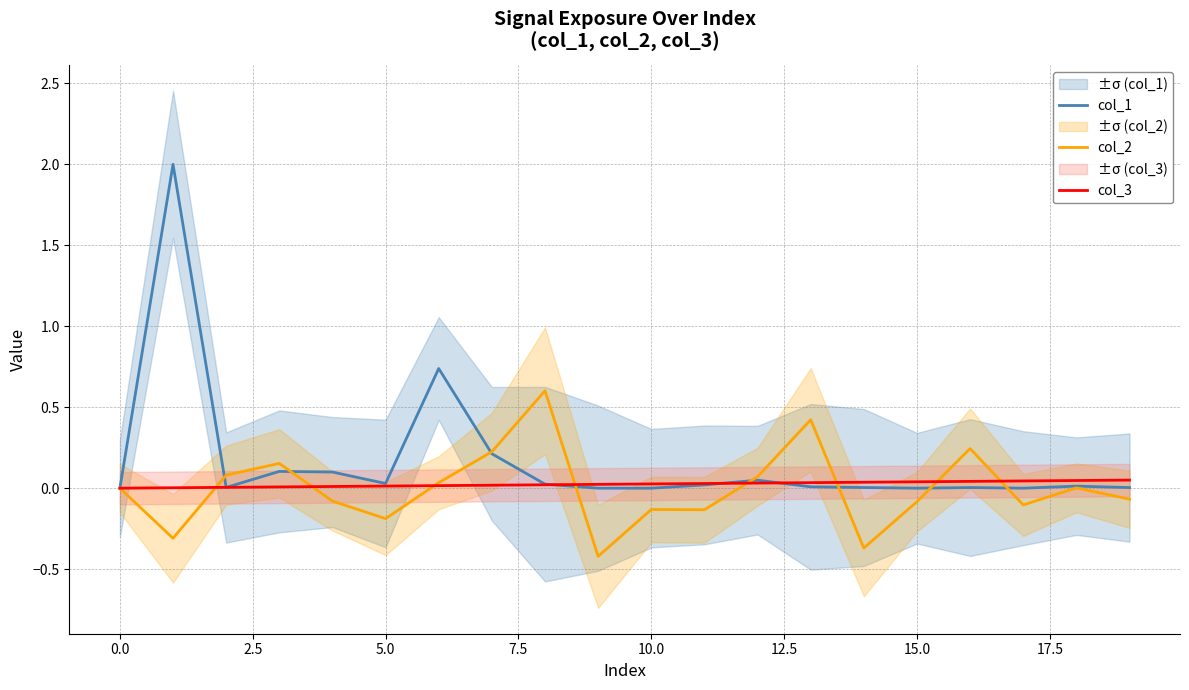

Rank the series by their maximum value, from lowest to highest.

col_3, col_2, col_1